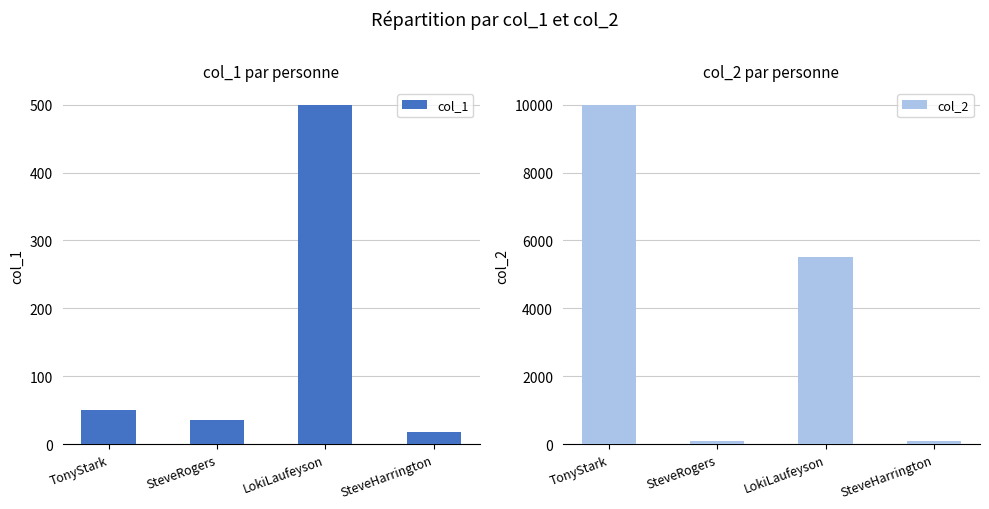

What is the smallest value displayed?

18.0